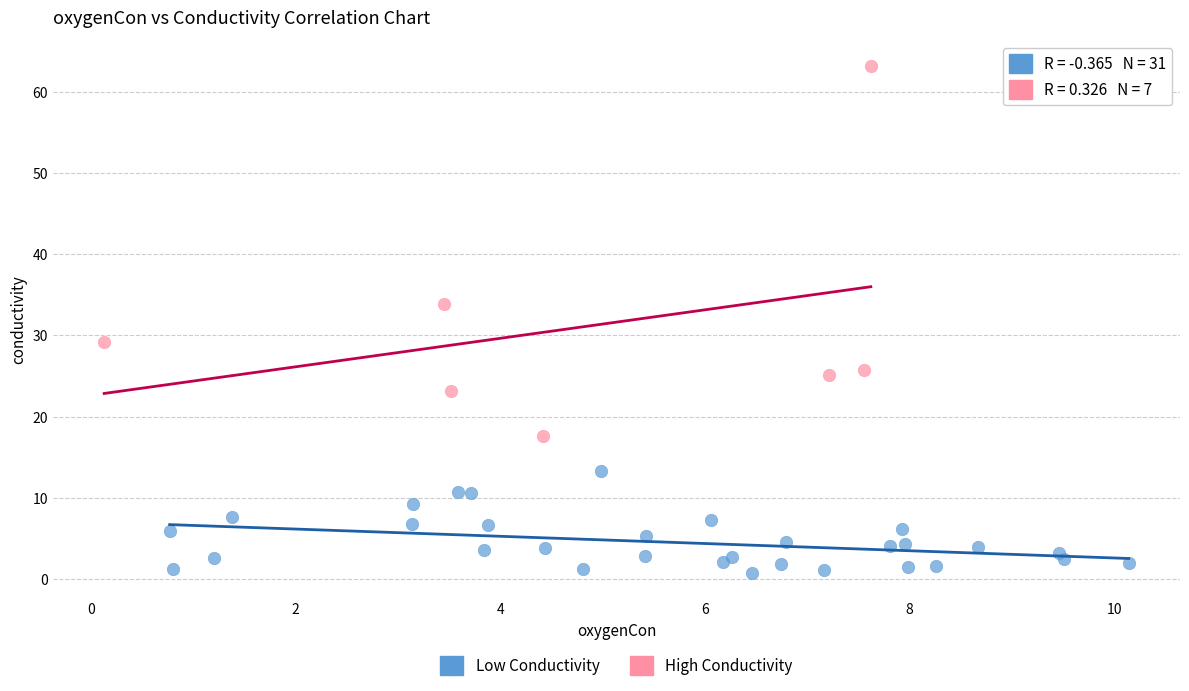

Which series has the largest Y range (max minus min)?

High Conductivity